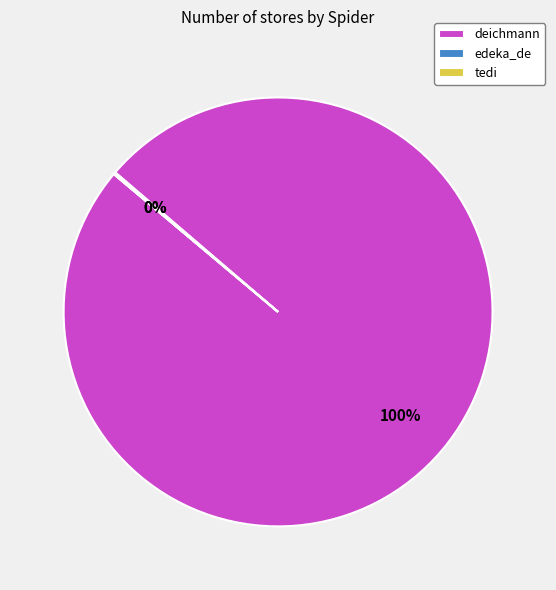

True or false: deichmann accounts for 100% of the total.

True